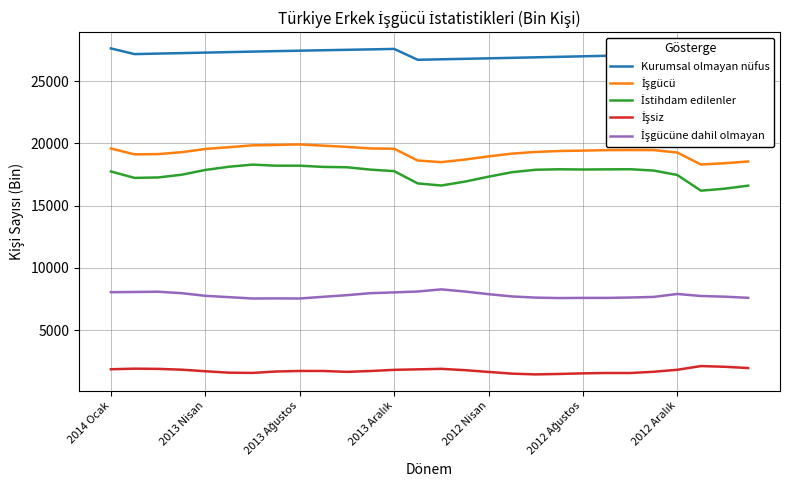

What is the total value across all series at 2013 Ağustos?

73605